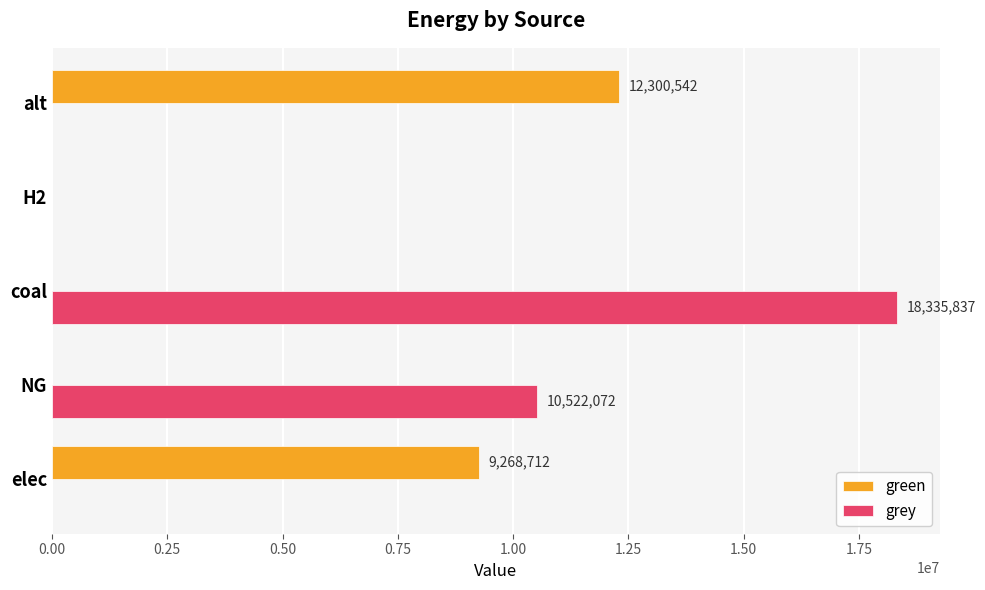

Is it true that green equals 5280861.4 at elec?

False